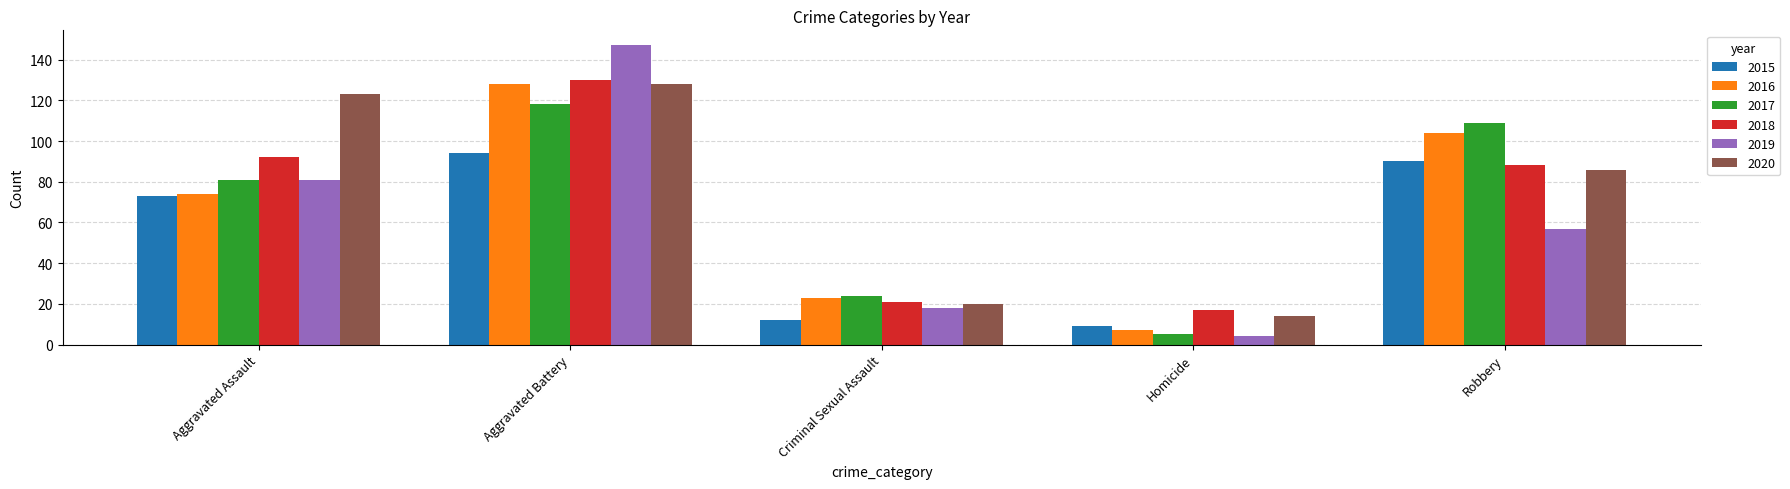

Which series changed the most between Homicide and Robbery?

2017